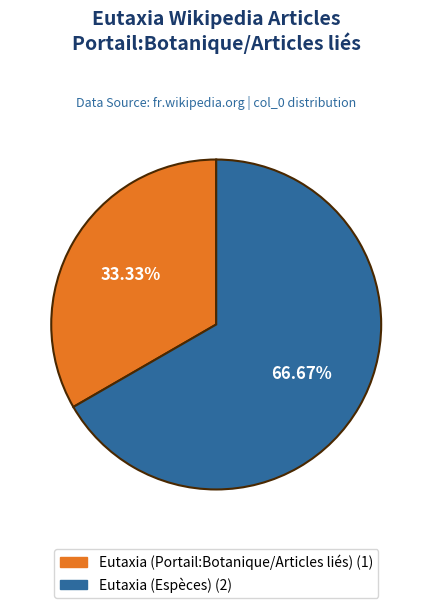

How many slices are in this pie chart?

2